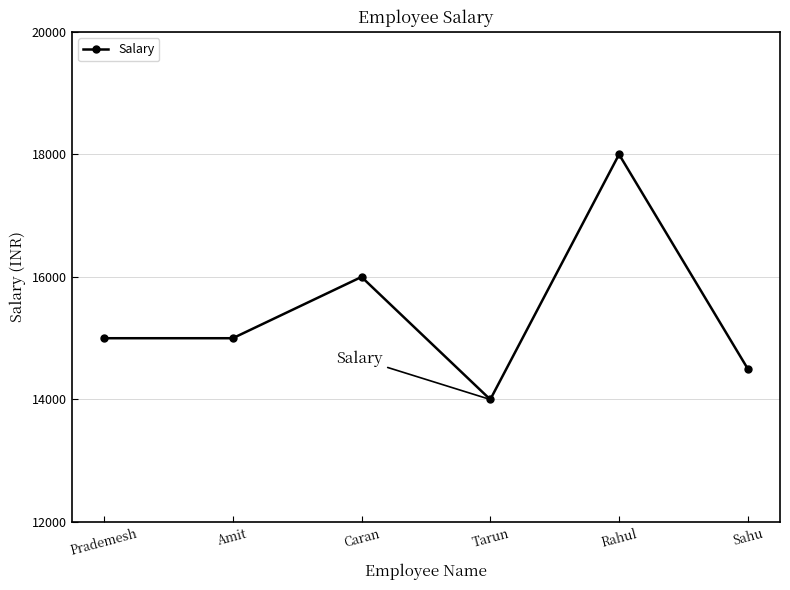

What is the sum of all values?

92500